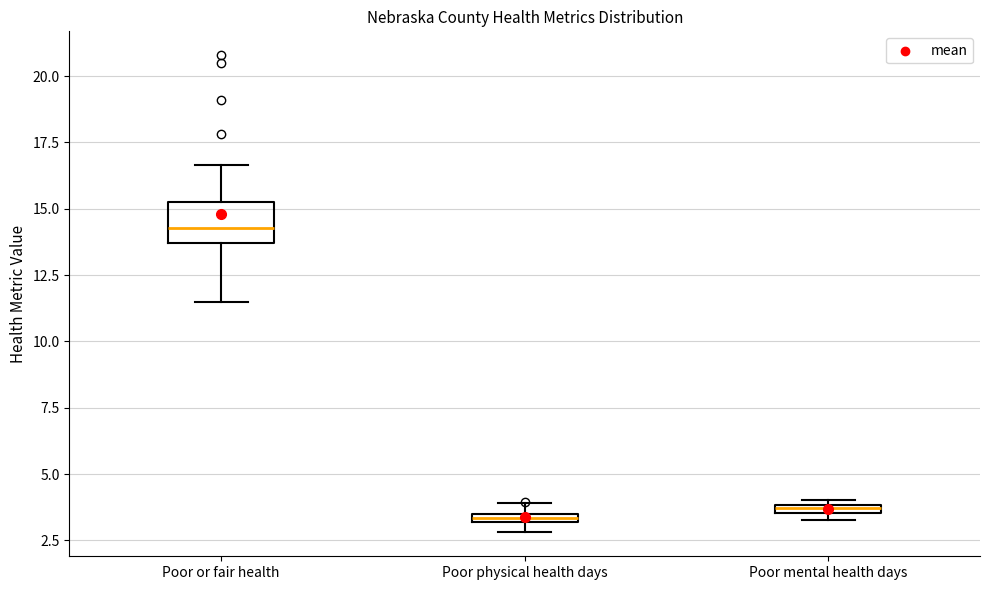

Where is the upper edge of the box for Poor physical health days on the y-axis? The values are not printed on the chart, so give them approximately, as read against the axis.

3.5